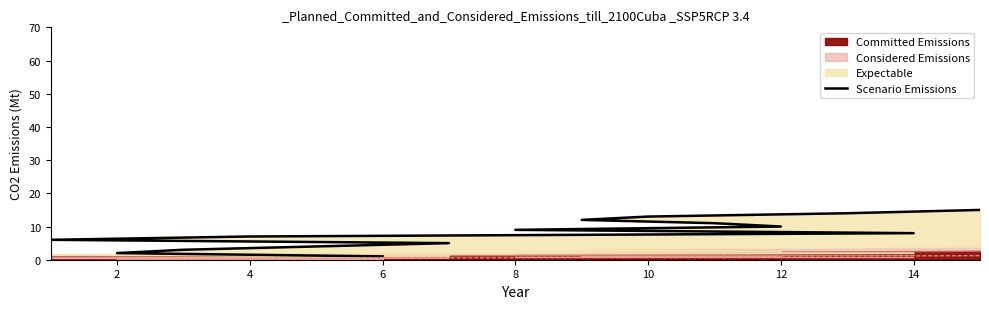

The value at 4 is 10. True or false?

False